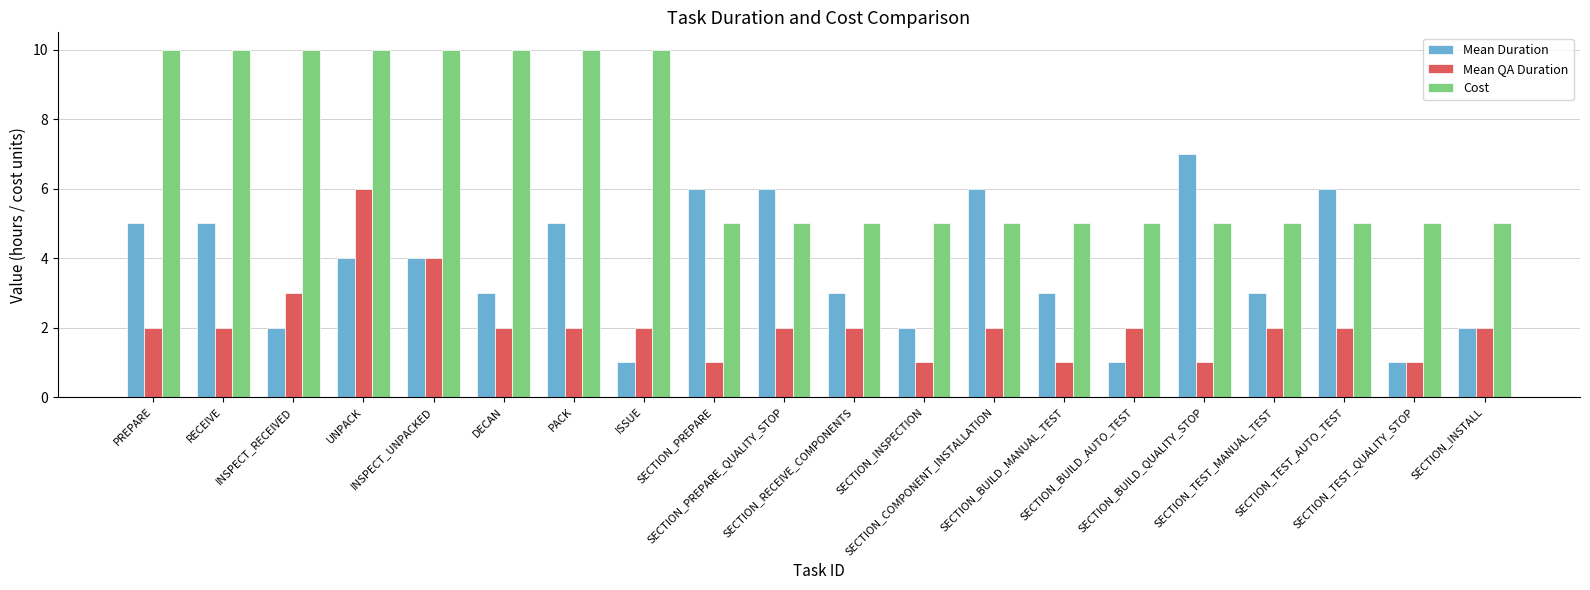

At how many categories does at least one series exceed 2?

20